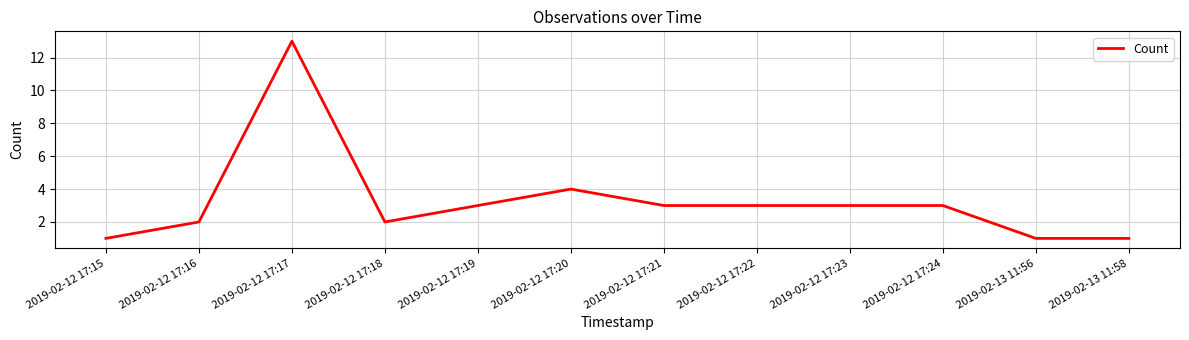

How many lines are shown in the chart?

1